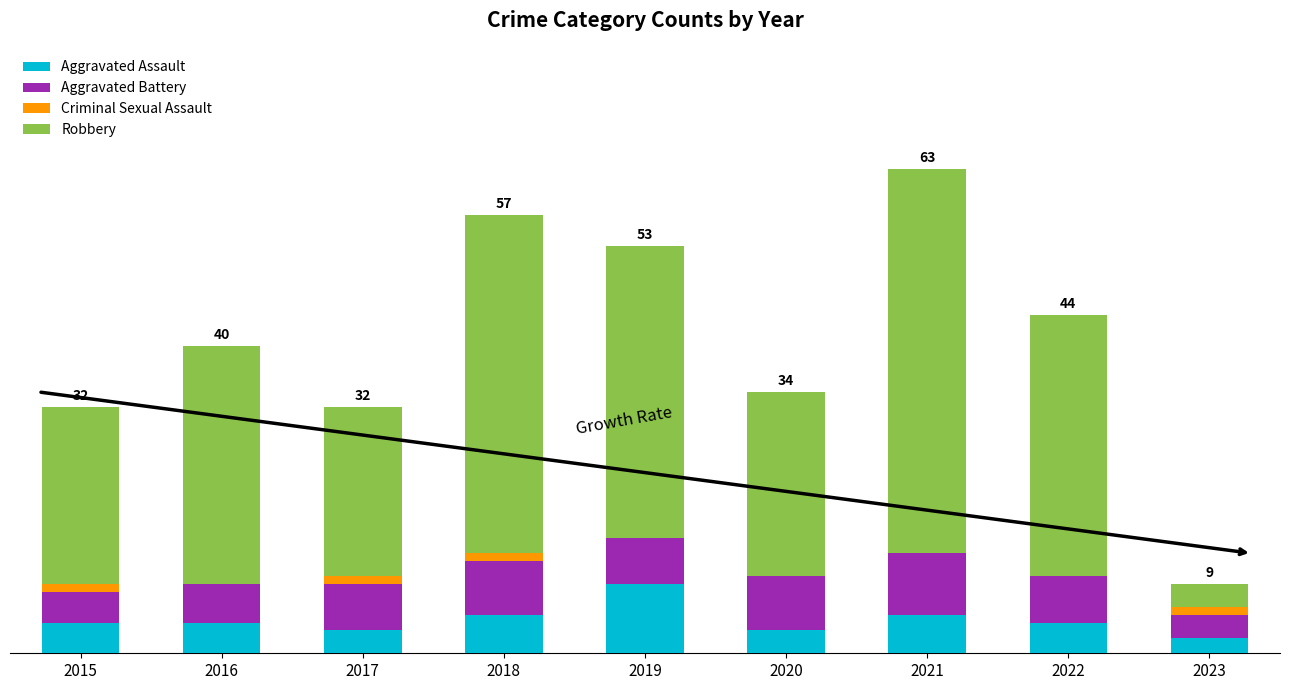

At which category is the sum across all series the highest?

2021